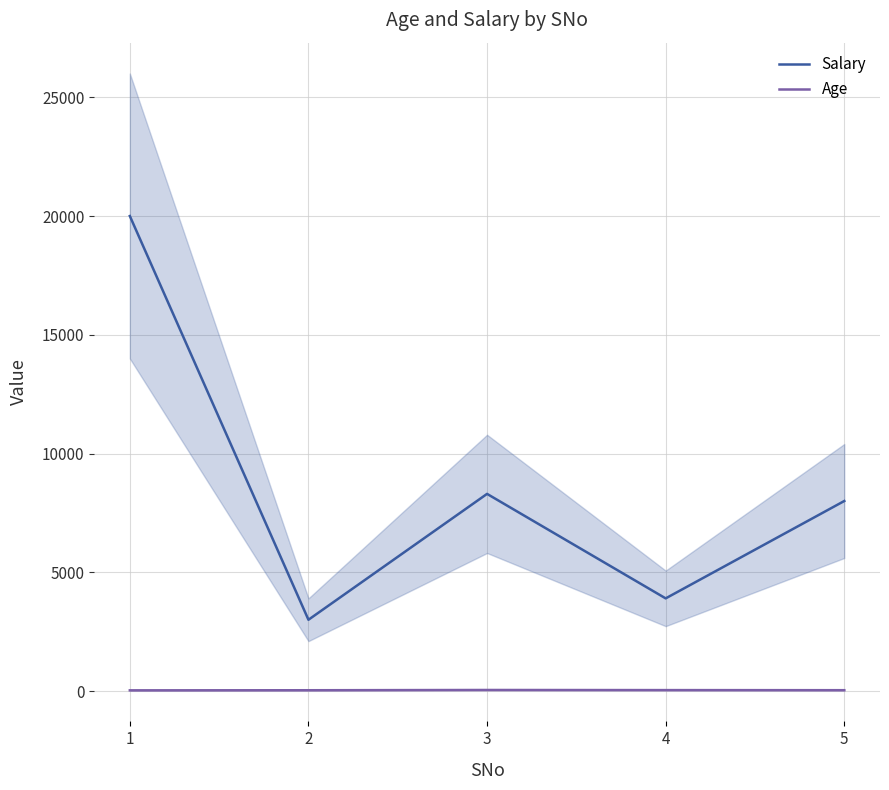

What is the value of the Age point at the 4th from the left?

38